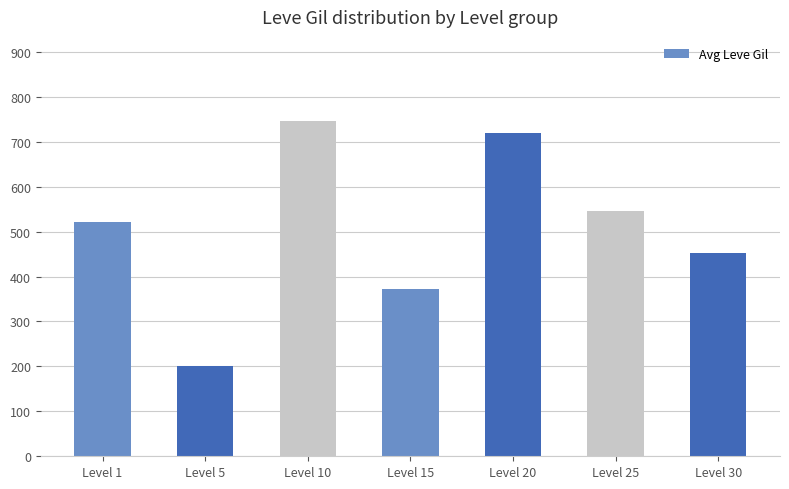

What is the maximum value shown in the chart?

746.7